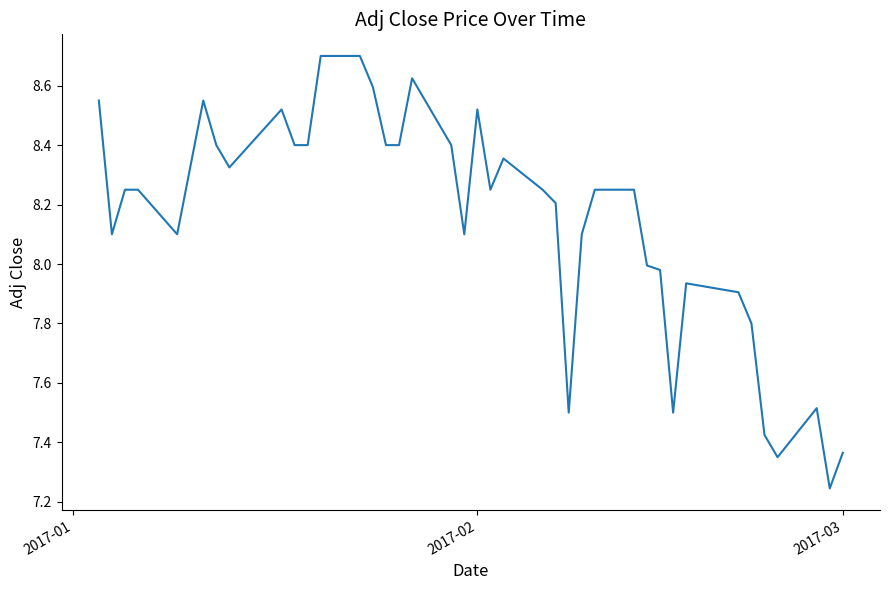

What is the greatest value displayed?

8.7